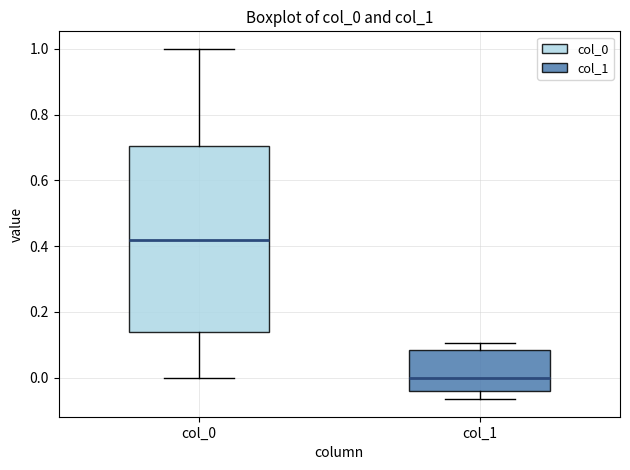

Which box is the tallest, from its lower edge to its upper edge?

col_0